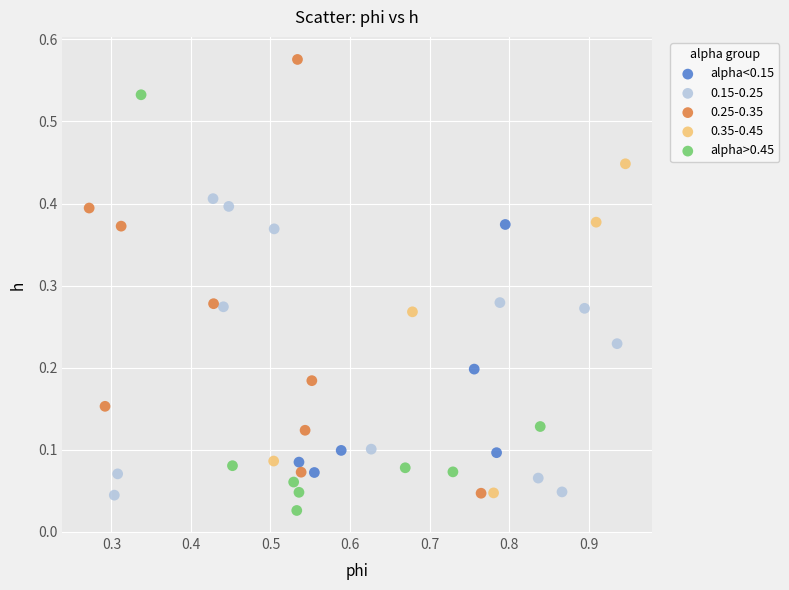

Which series reaches the maximum Y coordinate?

0.25-0.35